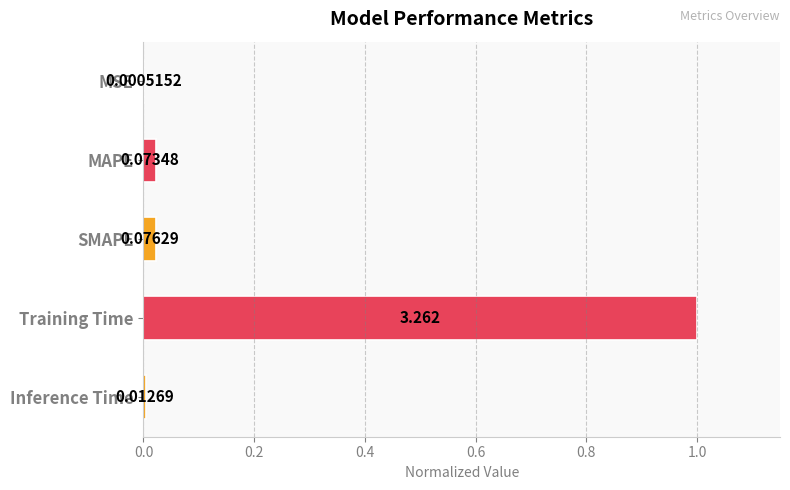

At which label is the value closest to 0?

MSE